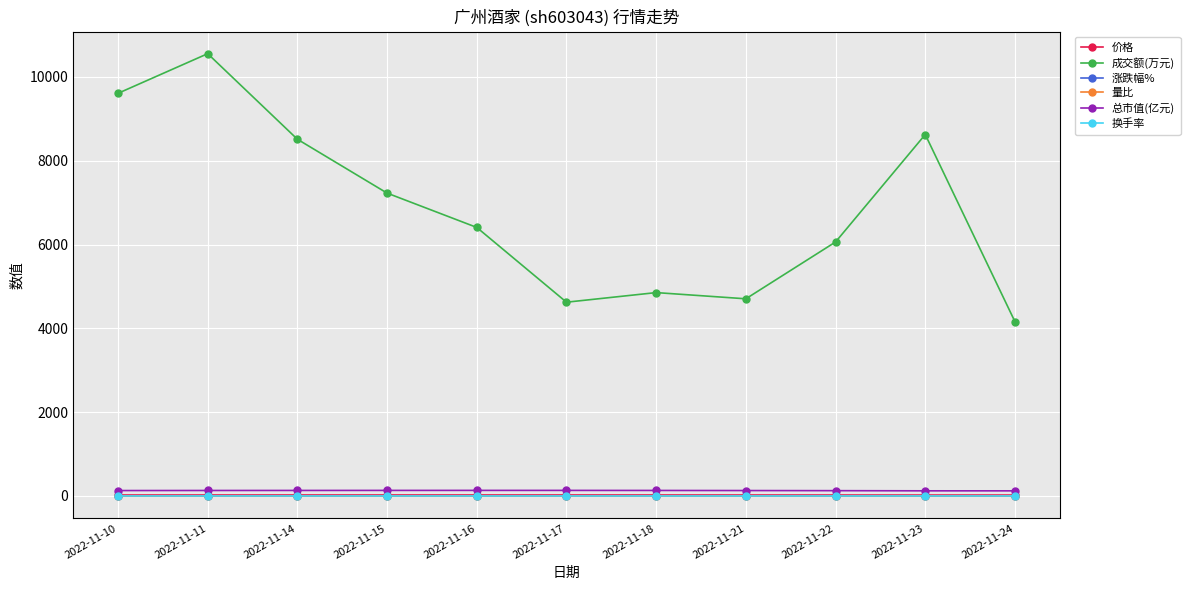

How many lines are shown in the chart?

6